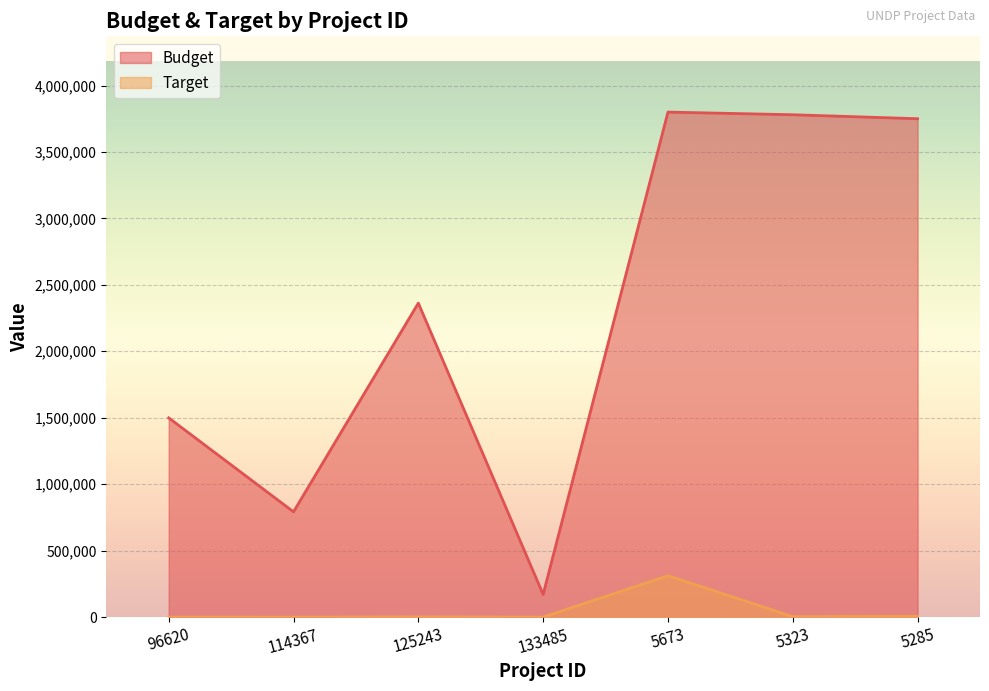

At which category does the chart reach its minimum across all series?

114367